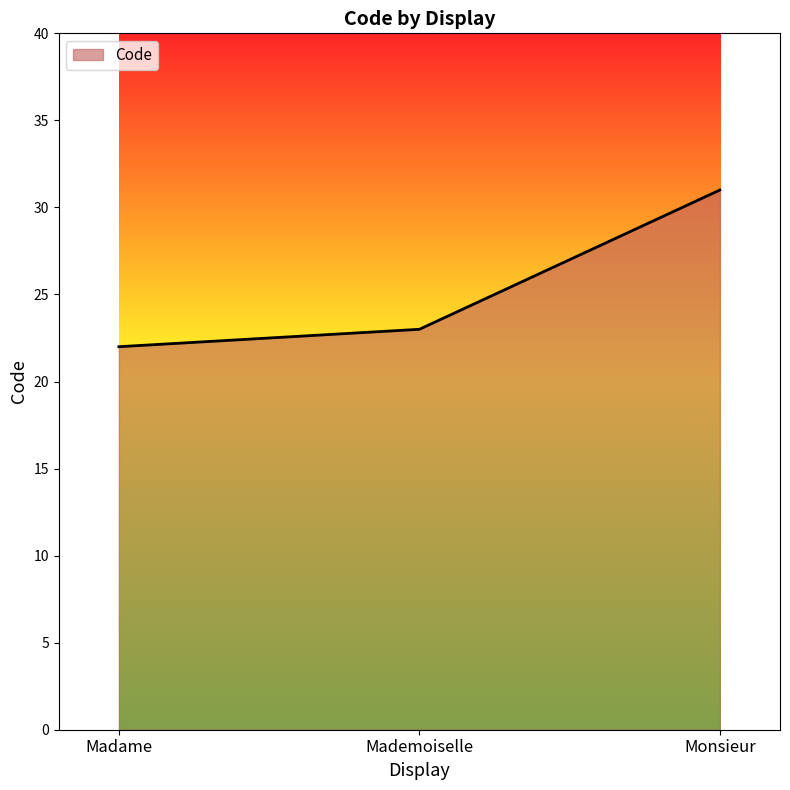

Reading right to left, extract all data points from this chart.

Monsieur=31	Mademoiselle=23	Madame=22